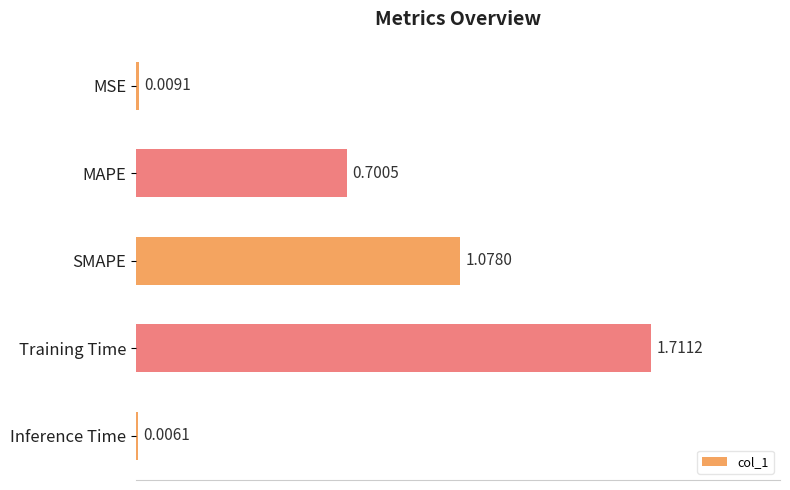

What is the sum of the values at MAPE and Training Time?

2.4